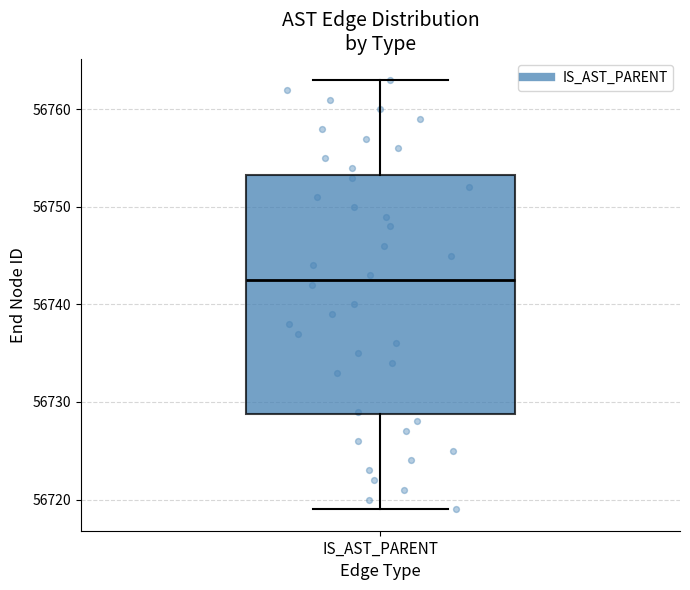

Read this box plot against the y-axis: the position of the median line, the range covered by the box, and the ends of both whiskers. The values are not printed on the chart, so give them approximately, as read against the axis.

median 56743, box 56729 to 56753, whiskers 56719 to 56763